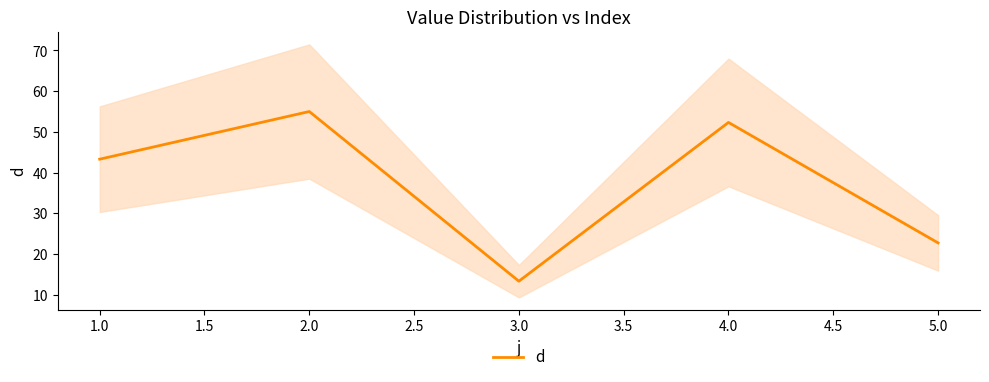

At which label does d reach its peak?

2.0